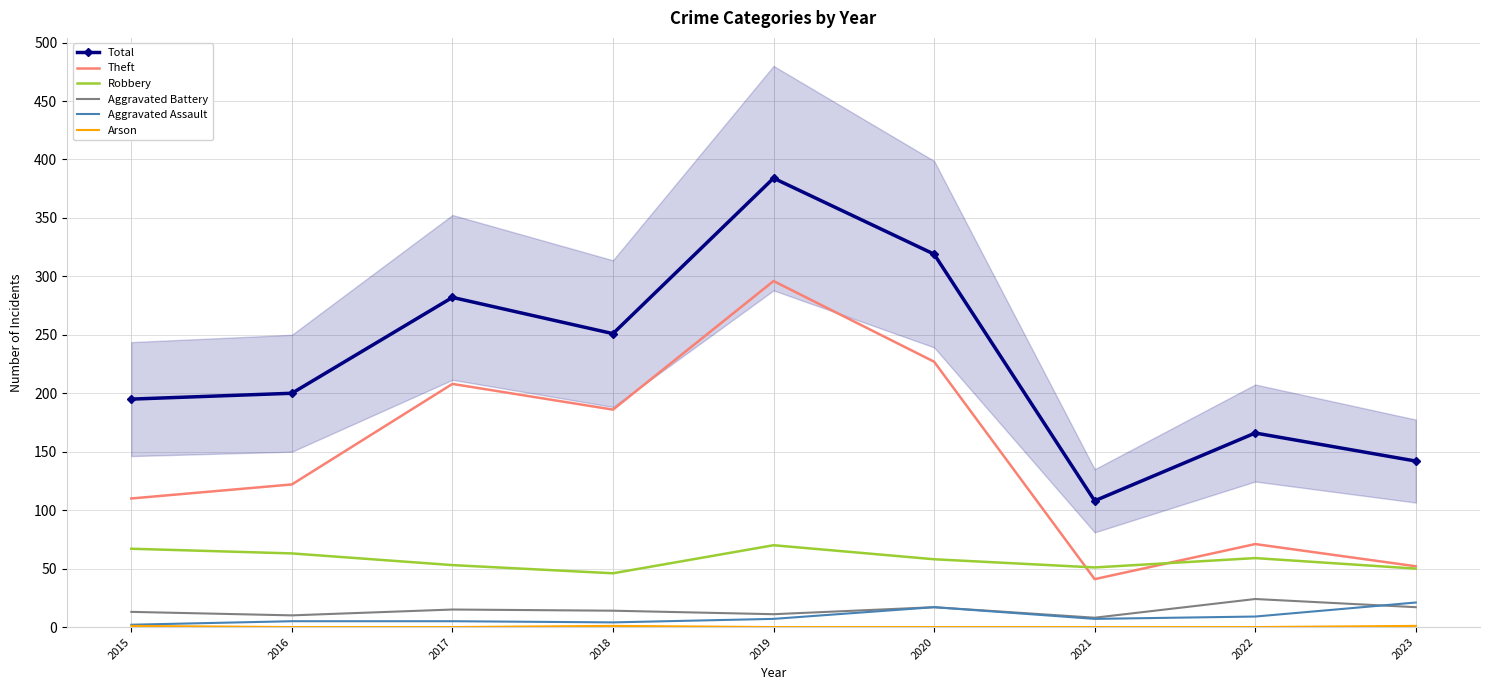

Is it true that Robbery equals 67 at 2015?

True